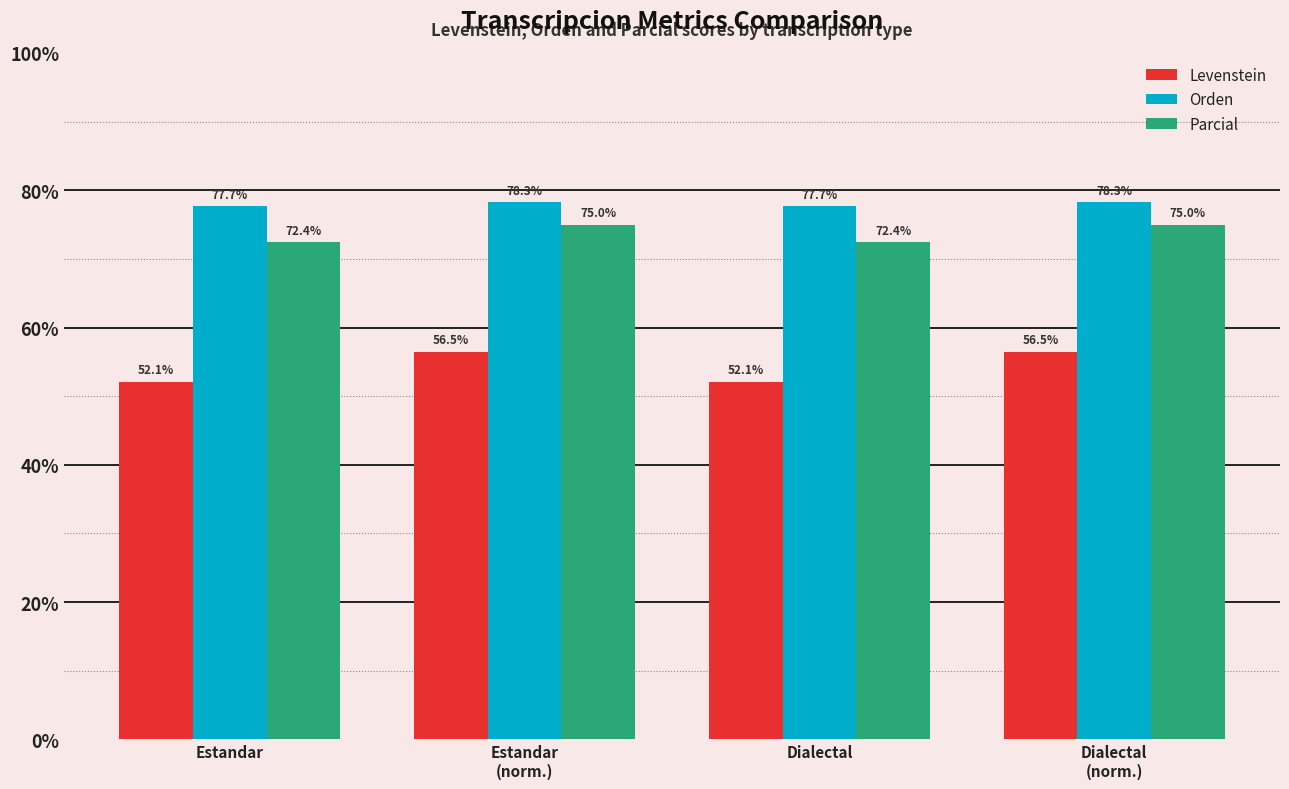

What is the value of the Levenstein bar at the 3rd from the left?

52.1